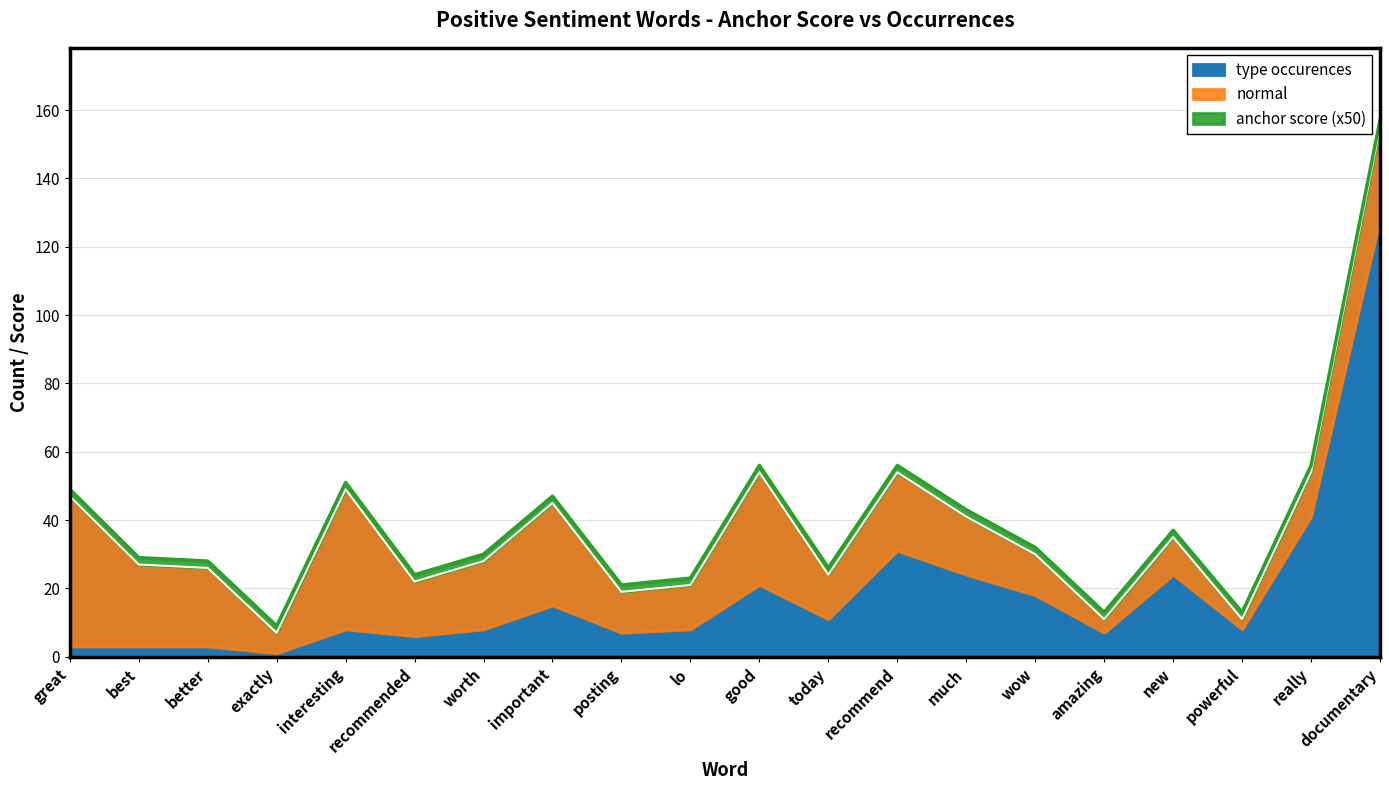

What is the lowest value of the type occurences series?

7